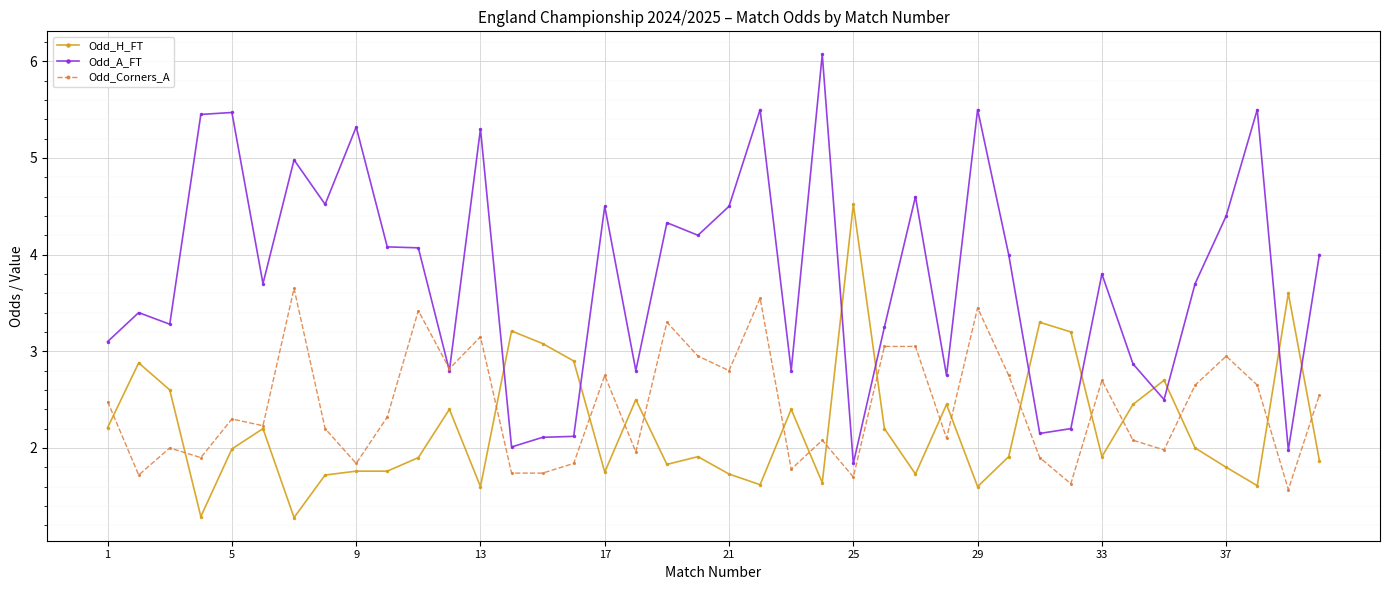

What is the maximum value for Odd_H_FT?

4.5